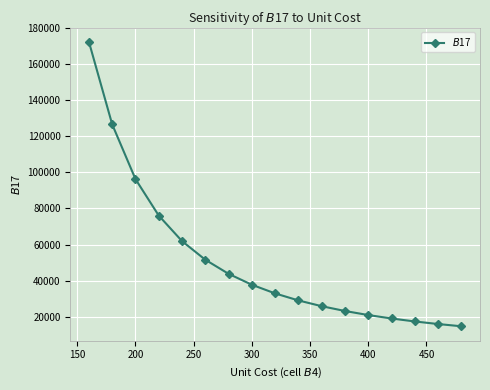

What is the difference between the maximum and minimum values?

157817.1